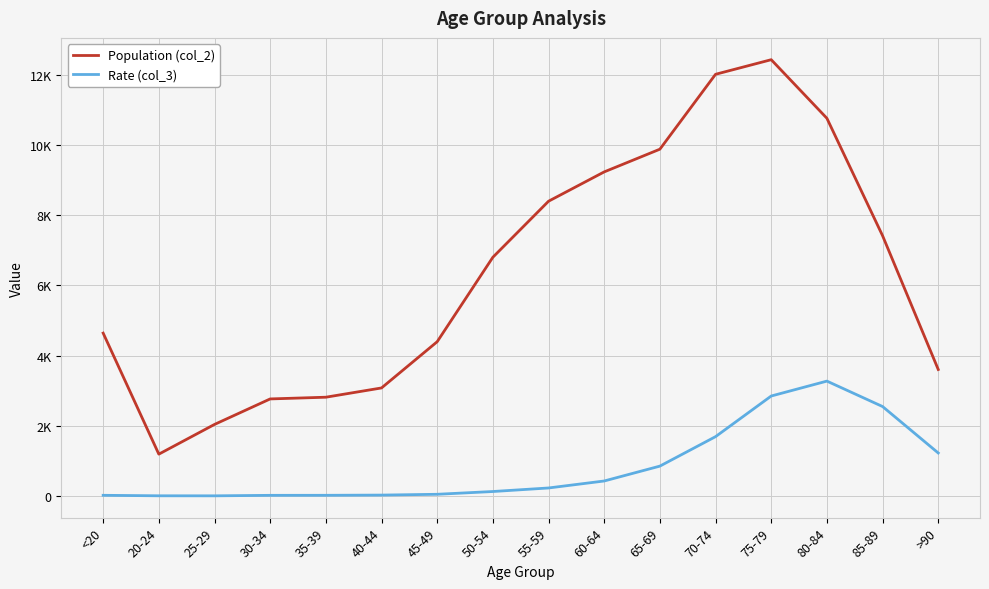

In Population (col_2), how many points are higher than both neighbors (excluding endpoints)?

1